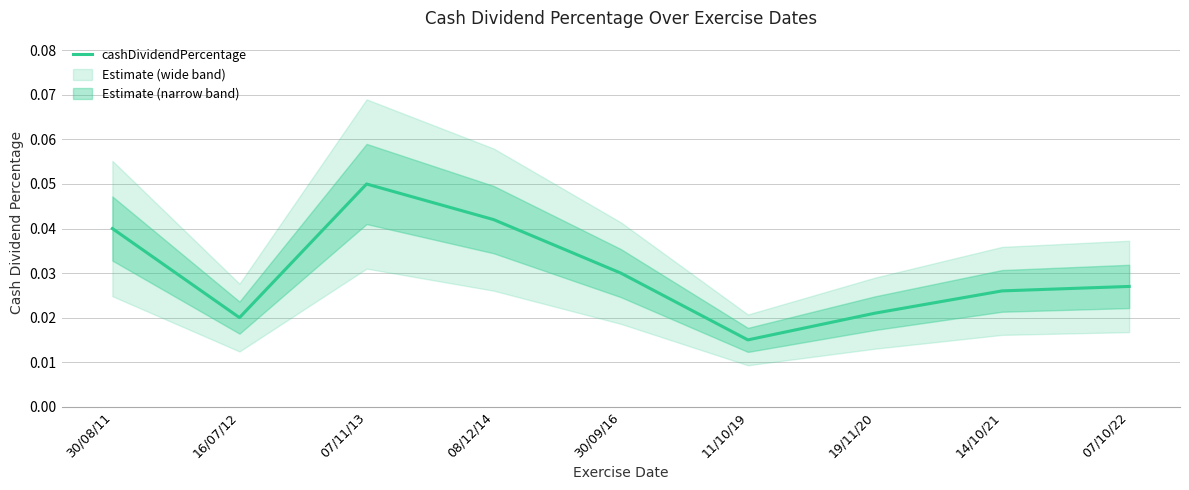

Is this an area chart (filled region under the line)?

No